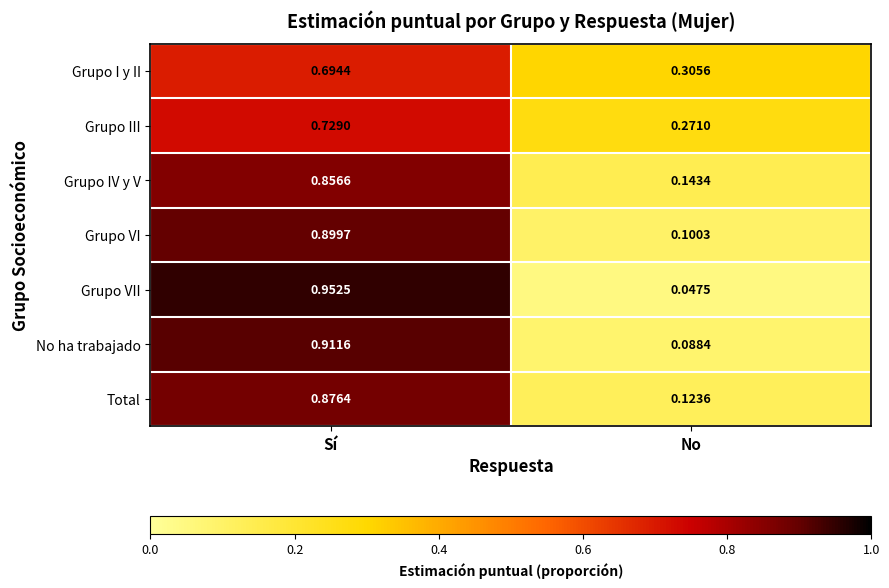

At No, list the series in order from smallest to largest.

Grupo VII, No ha trabajado, Grupo VI, Total, Grupo IV y V, Grupo III, Grupo I y II